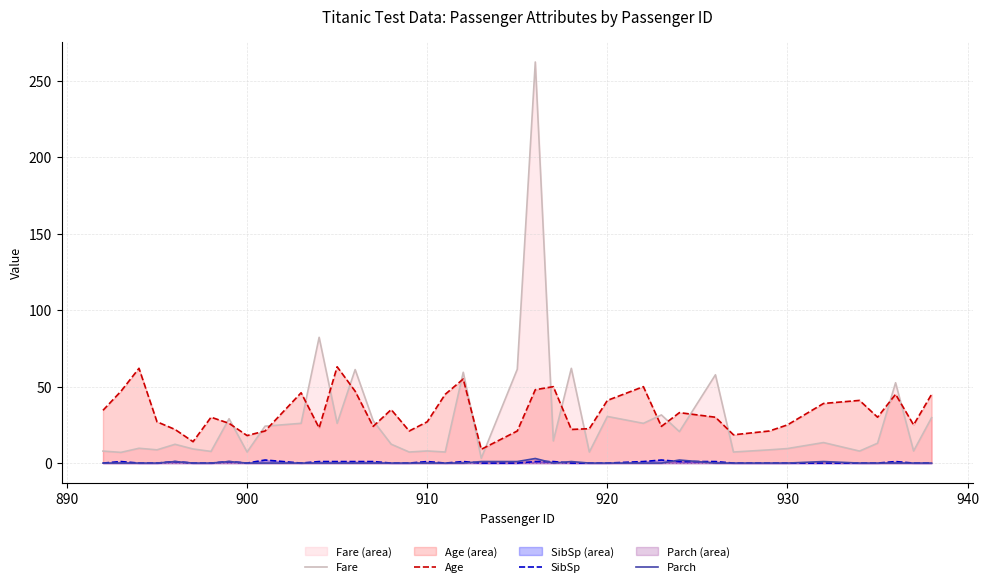

Which series has the largest range (max minus min)?

Fare